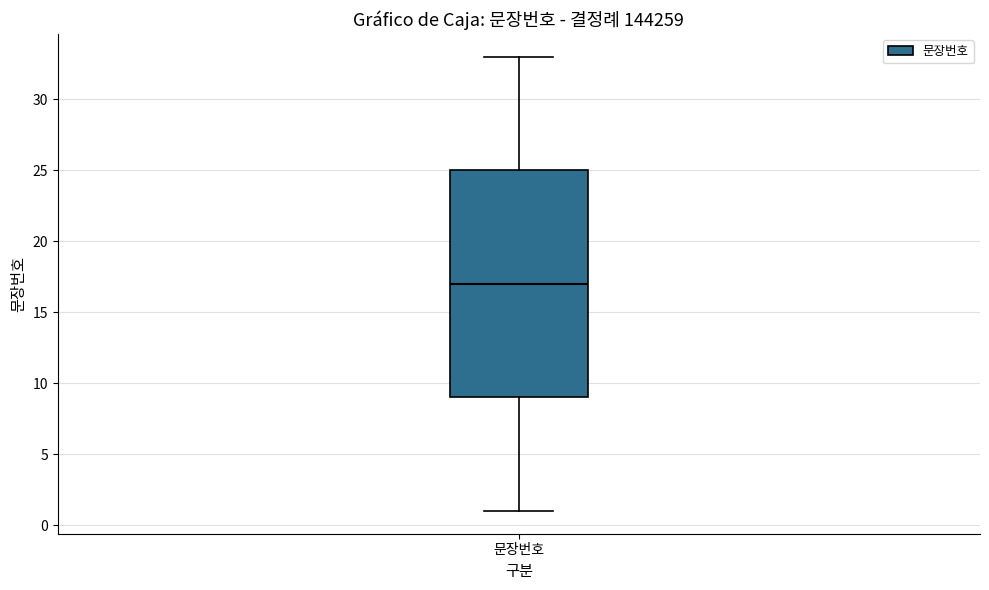

Read this box plot against the y-axis: the position of the median line, the range covered by the box, and the ends of both whiskers. The values are not printed on the chart, so give them approximately, as read against the axis.

median 17, box 9 to 25, whiskers 1 to 33